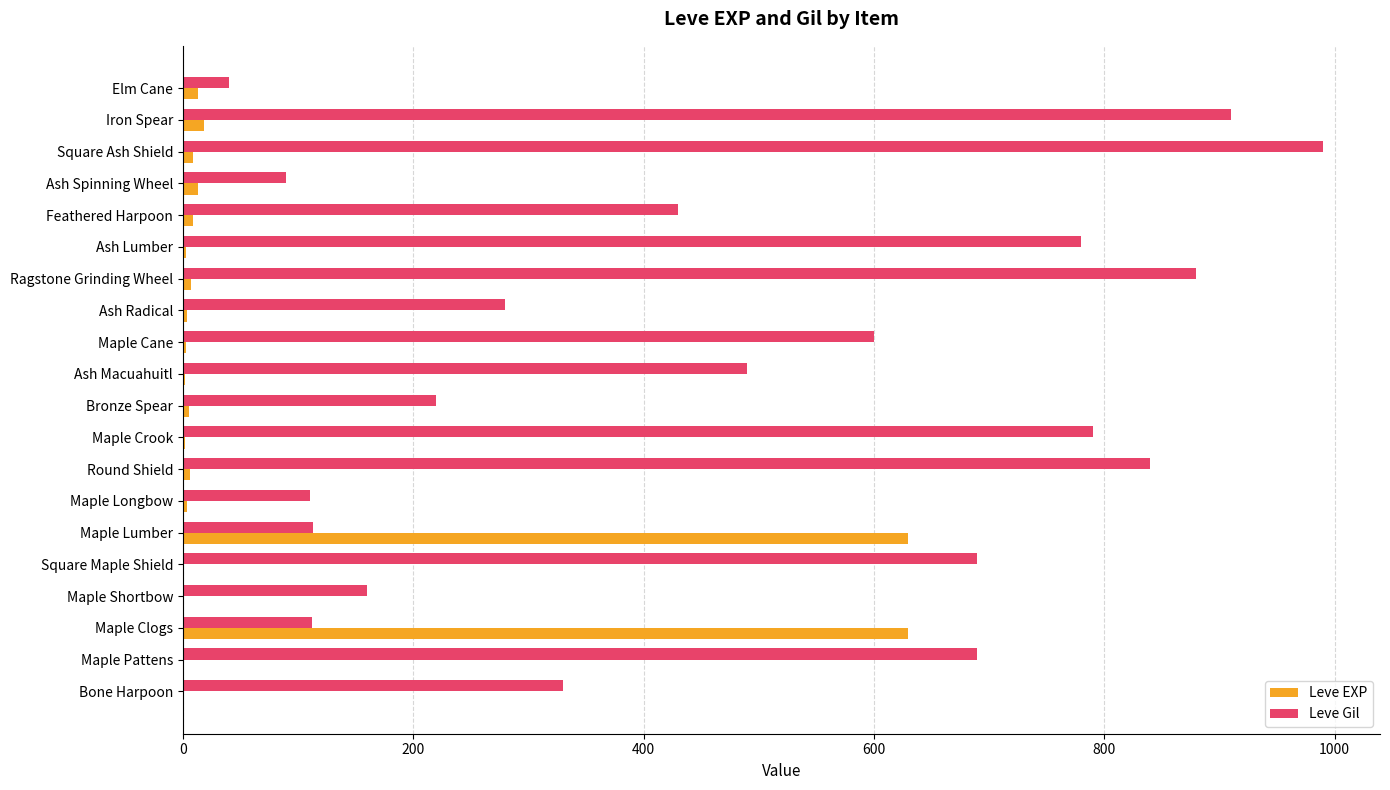

How many data points does each series have?

20